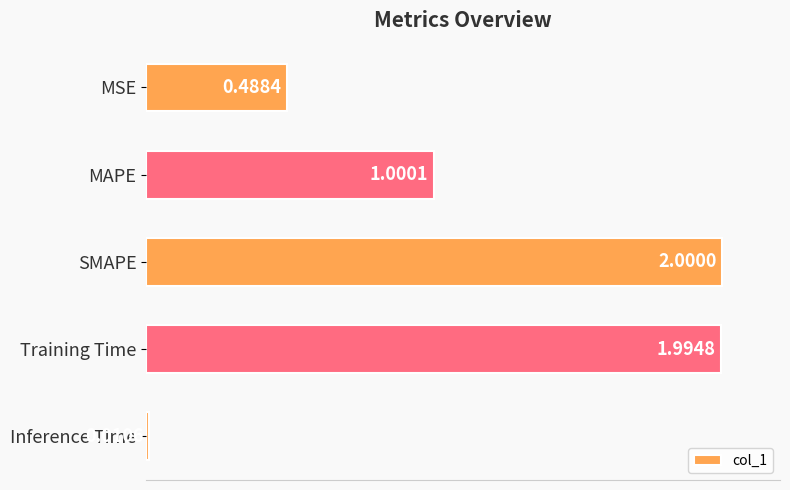

List the labels in order of value, smallest first.

Inference Time, MSE, MAPE, Training Time, SMAPE